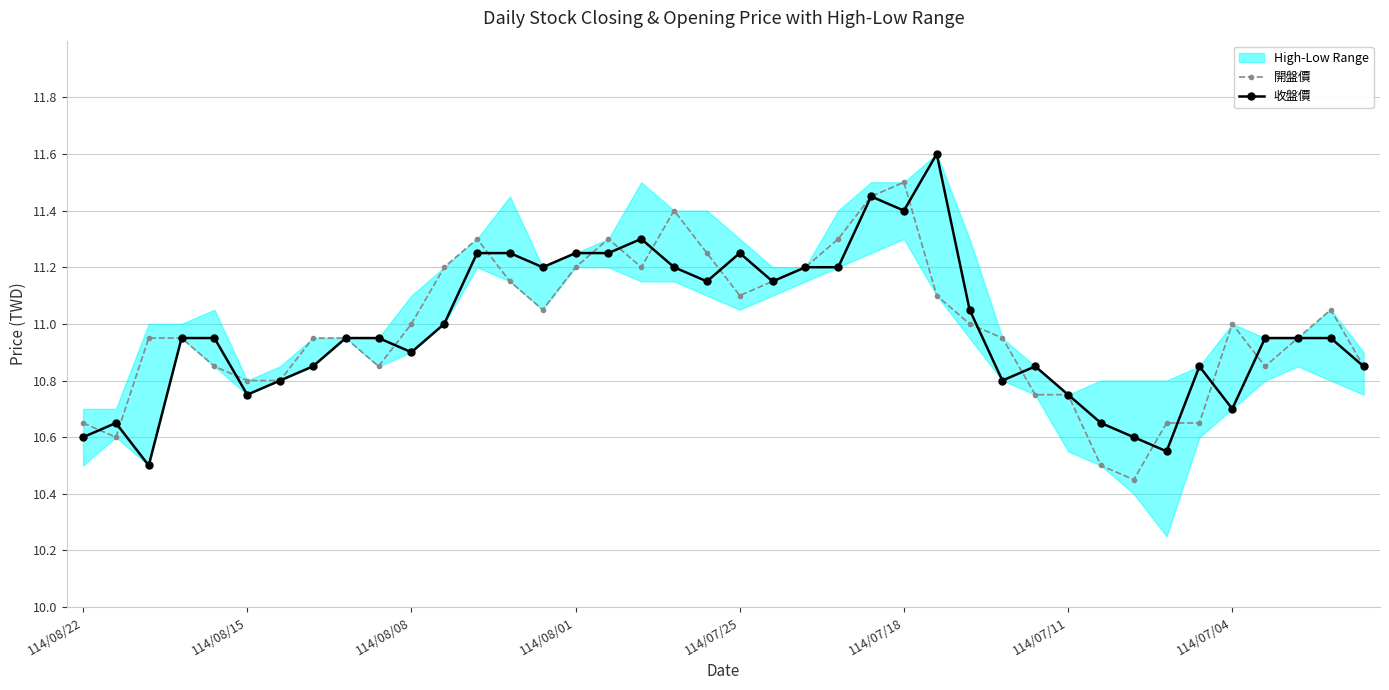

How many lines are shown in the chart?

2